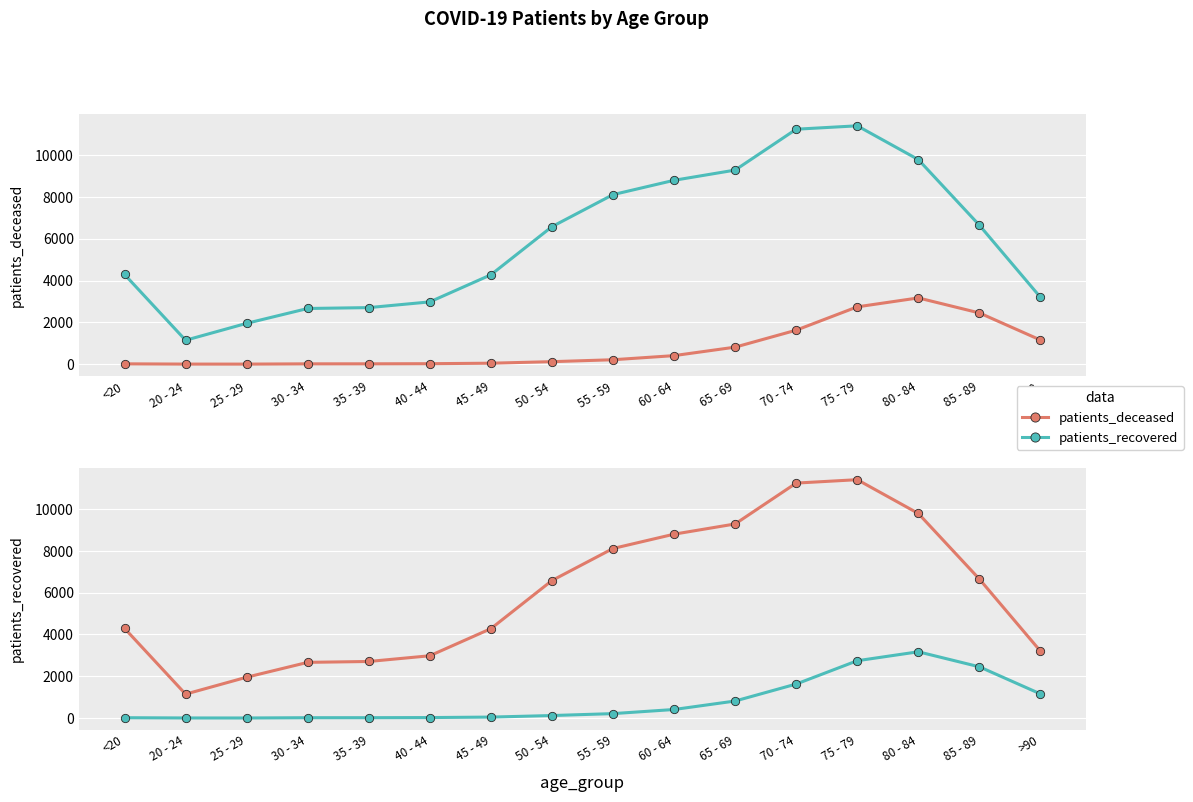

The value of patients_recovered at 35 - 39 is 17. True or false?

True